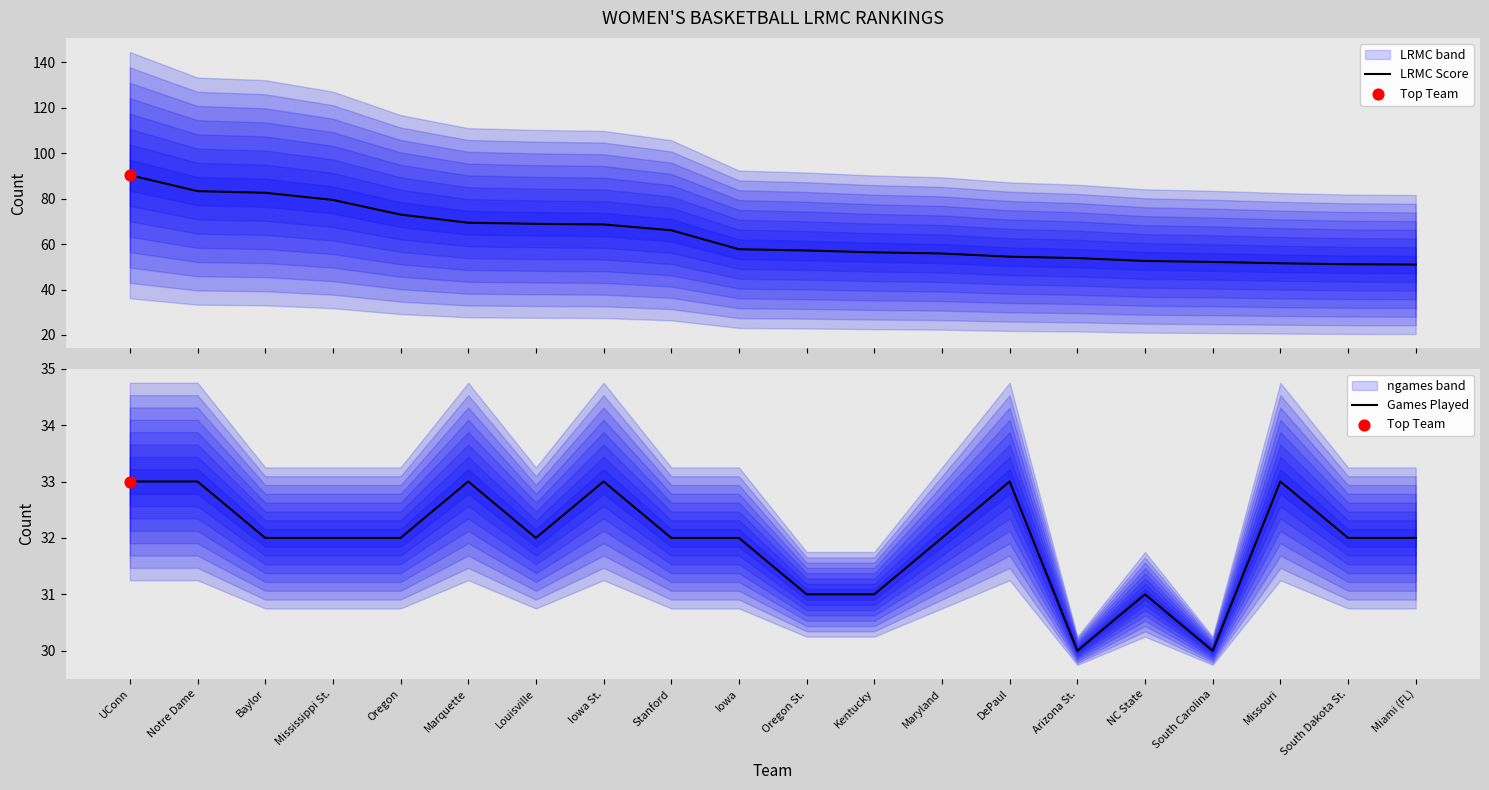

Which series has the largest total across all categories?

LRMC Score